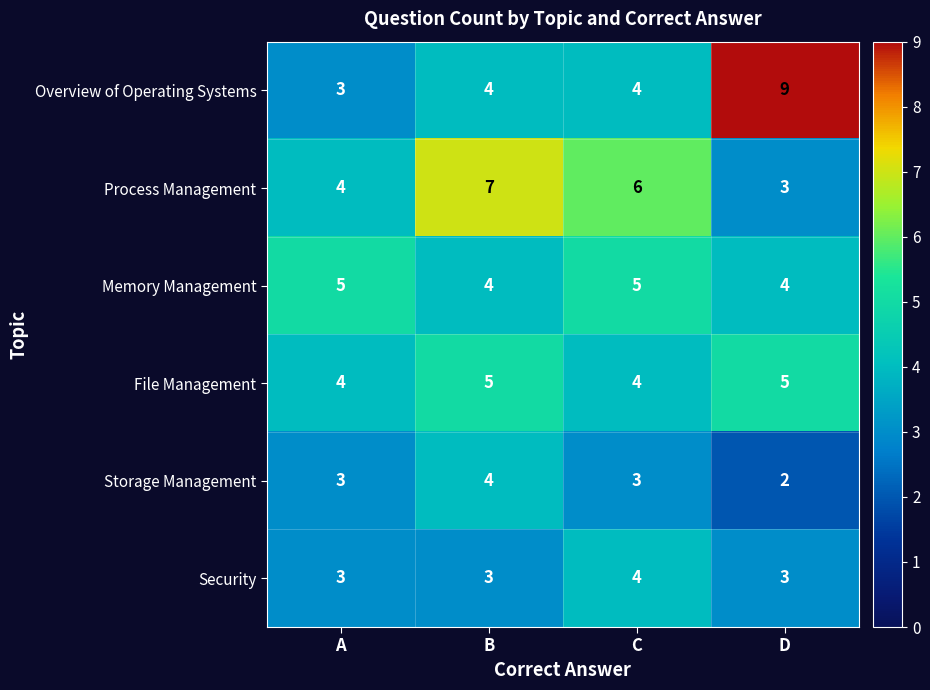

Rank the categories by Process Management value from highest to lowest.

B, C, A, D